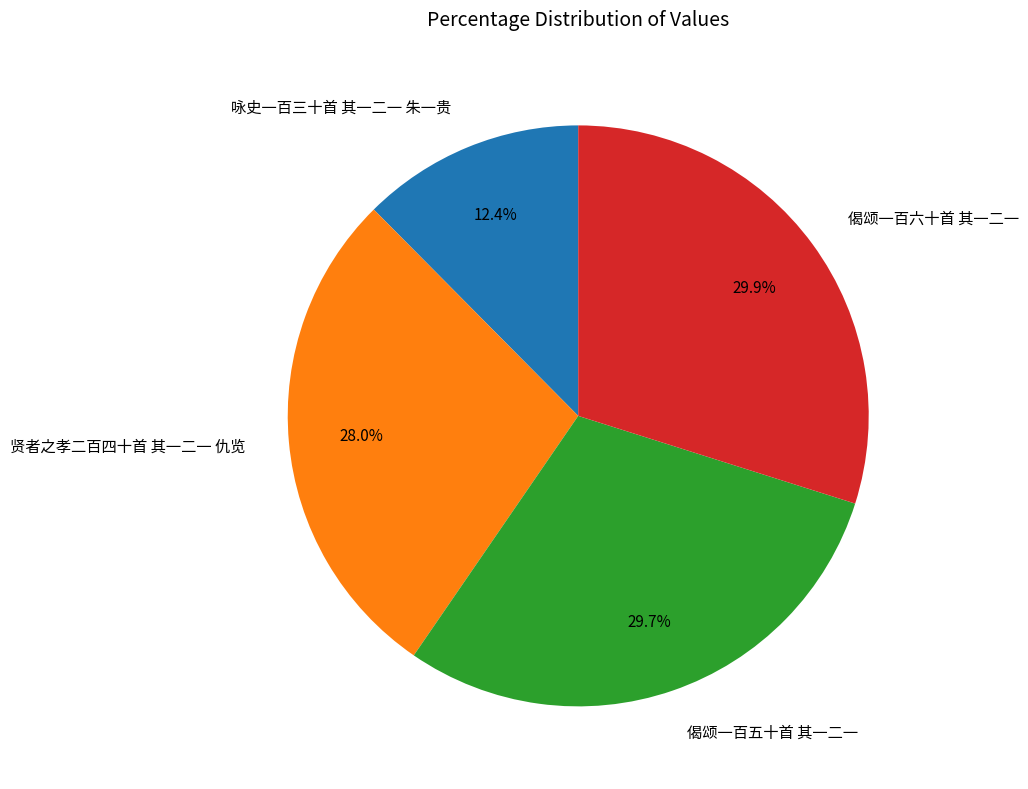

What is the total percentage of 贤者之孝二百四十首 其一二一 仇览 and 偈颂一百五十首 其一二一?

57.7%